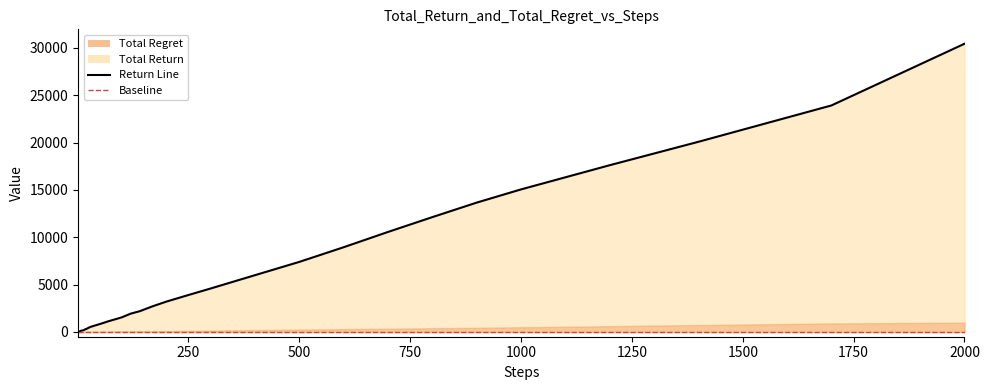

The value at 33 is 19405. True or false?

False